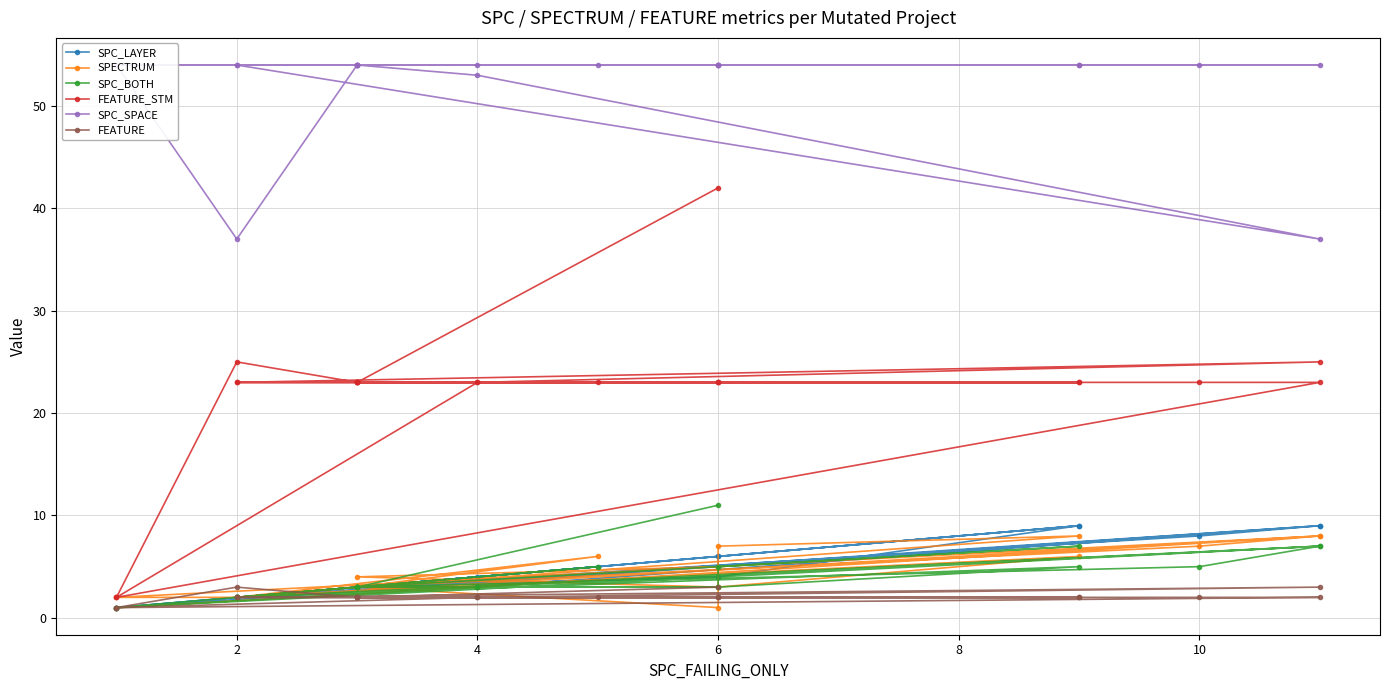

True or false: SPECTRUM and SPC_SPACE intersect in this chart.

False